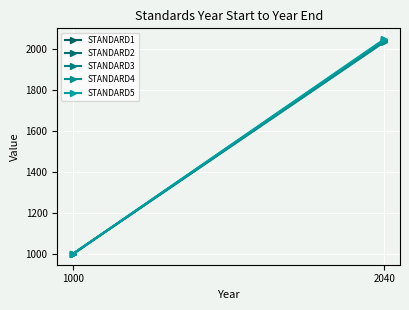

Rank the series by their maximum value, from highest to lowest.

STANDARD5, STANDARD3, STANDARD1, STANDARD2, STANDARD4